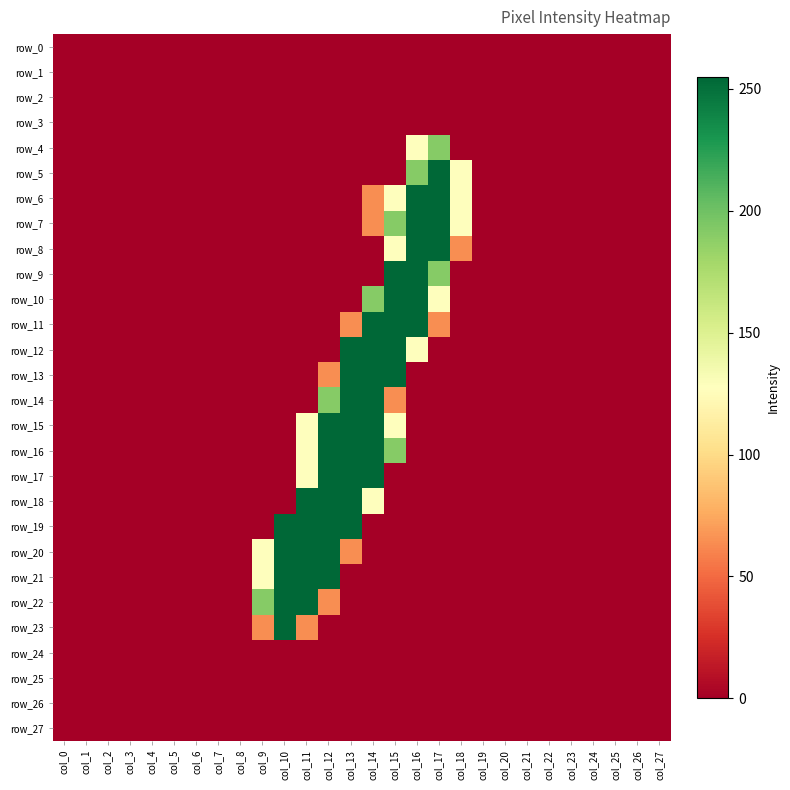

What is the sum of all row_20 values?

957